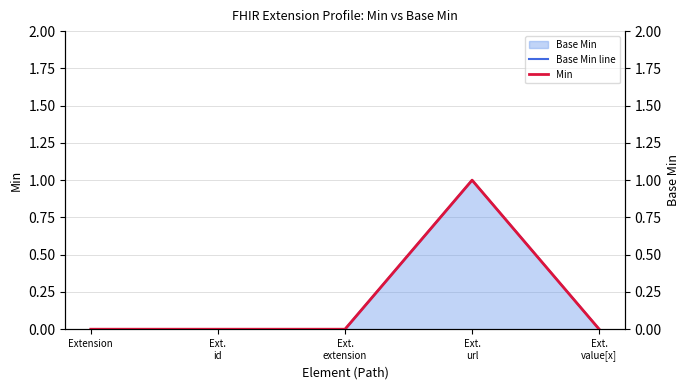

Which category has the highest value across all series?

Ext.
url